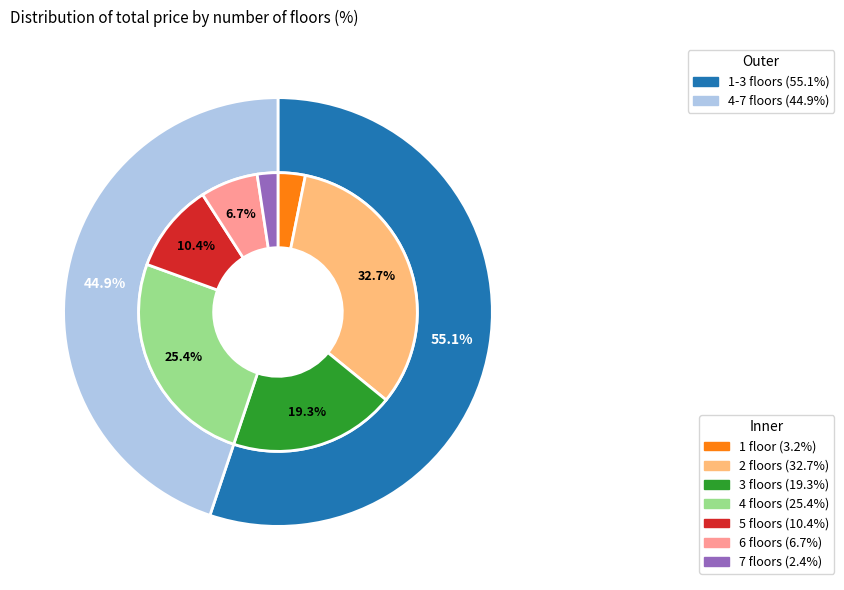

To the nearest percent, what percentage of the pie is 1?

3%